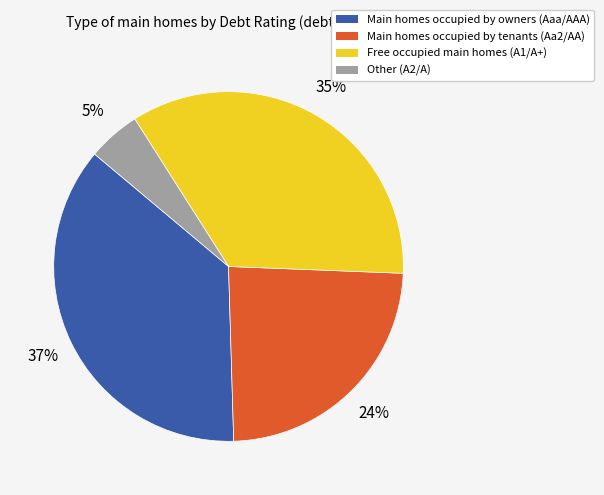

To the nearest percent, what is the average slice percentage?

25%